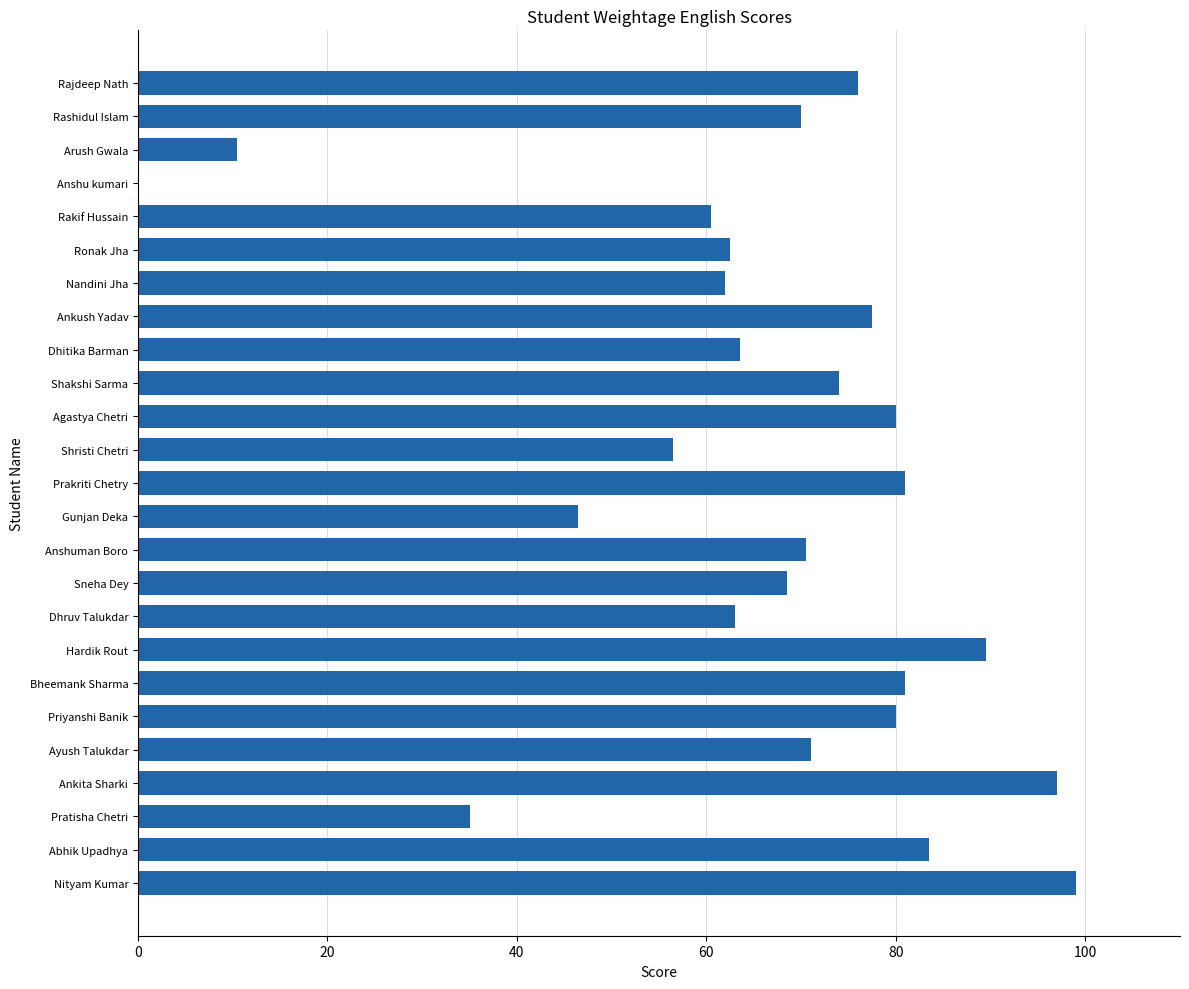

What is the ratio of the value at Dhruv Talukdar to the value at Prakriti Chetry?

0.8